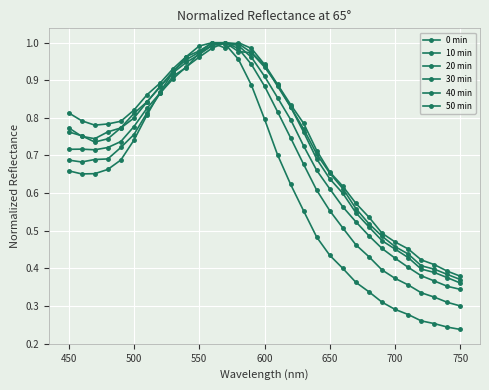

Which series has the largest range (max minus min)?

0 min